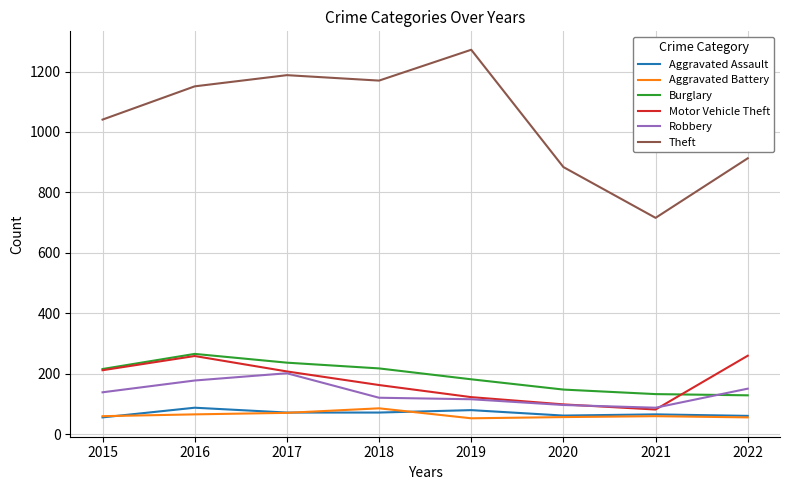

The value of Aggravated Assault at 2020 is 62. True or false?

True